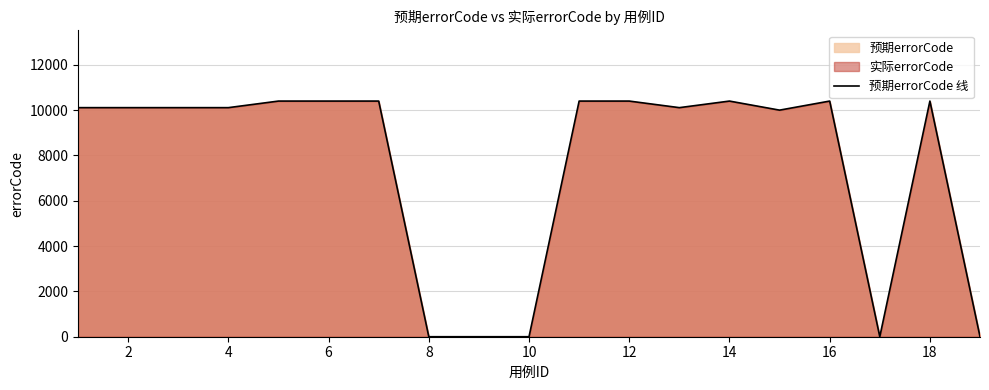

What is the difference between the maximum and minimum values?

10401